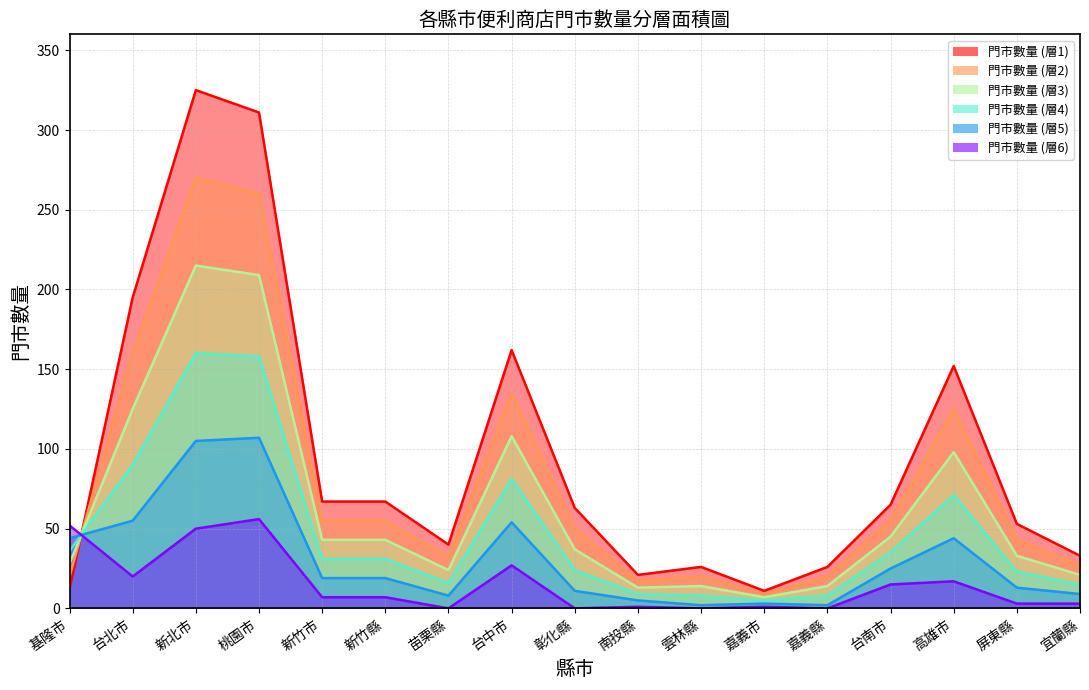

Which series has the largest range (max minus min)?

門市數量 (層1)